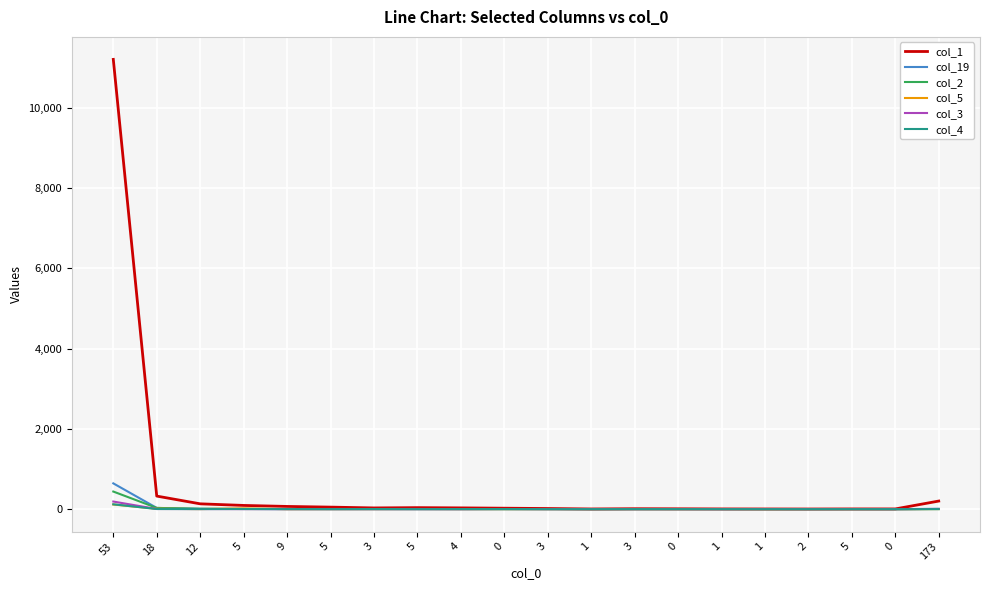

Which series changed the most between 0 and 1?

col_1